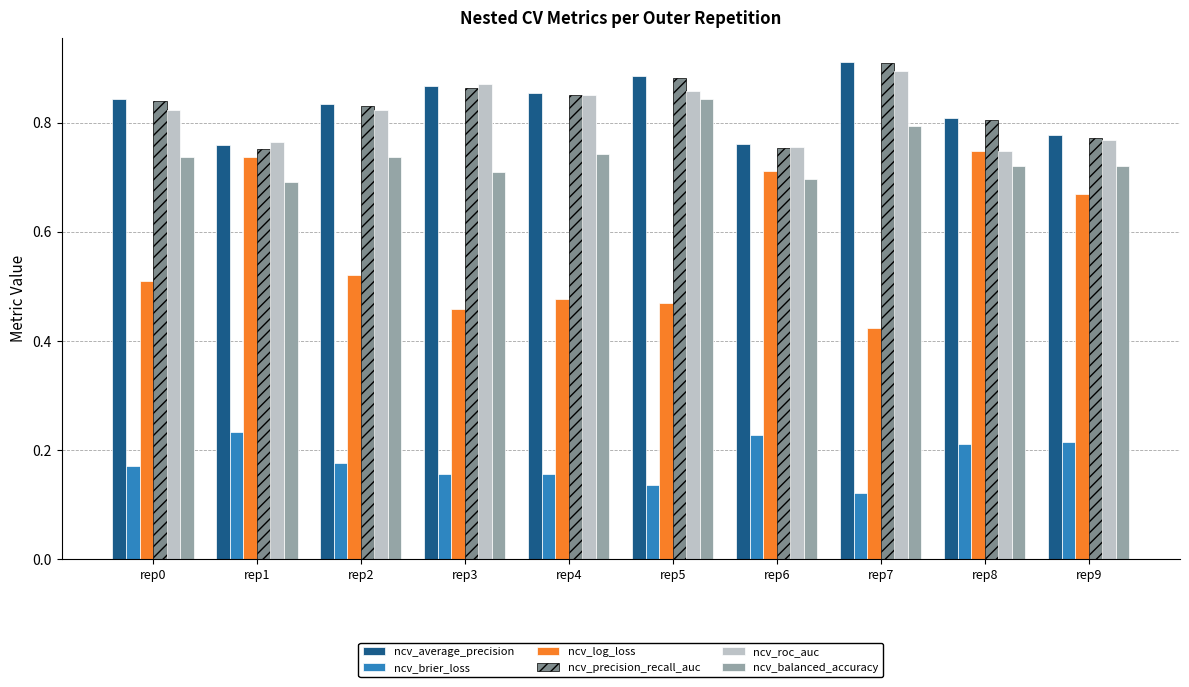

What is the difference between the second highest and second lowest values in the ncv_log_loss series?

0.3